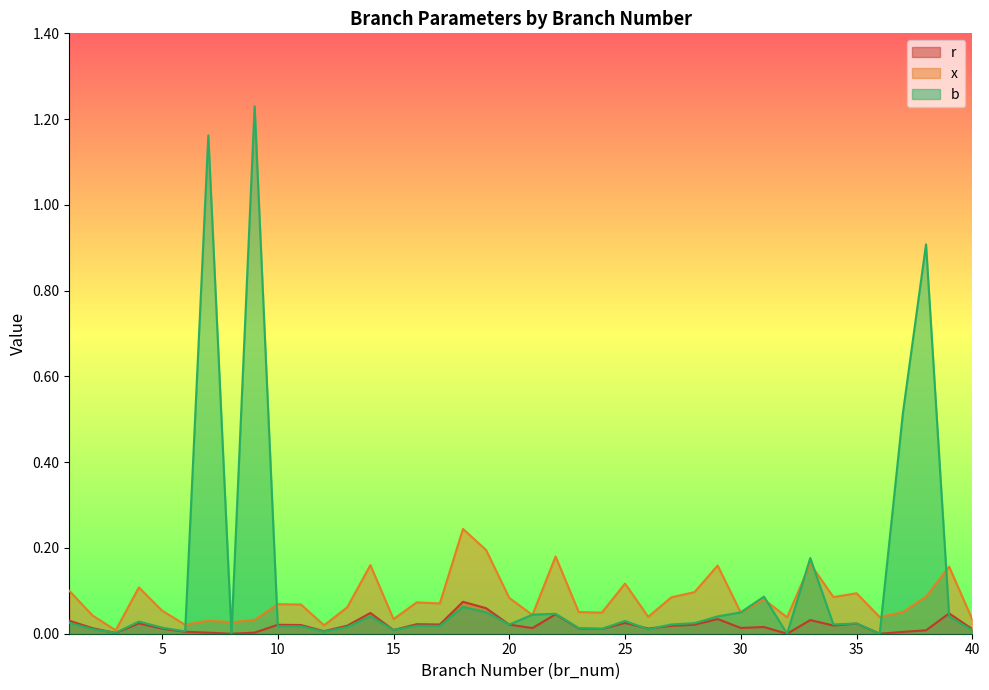

True or false: x has more than 0 points higher than both neighbors.

True